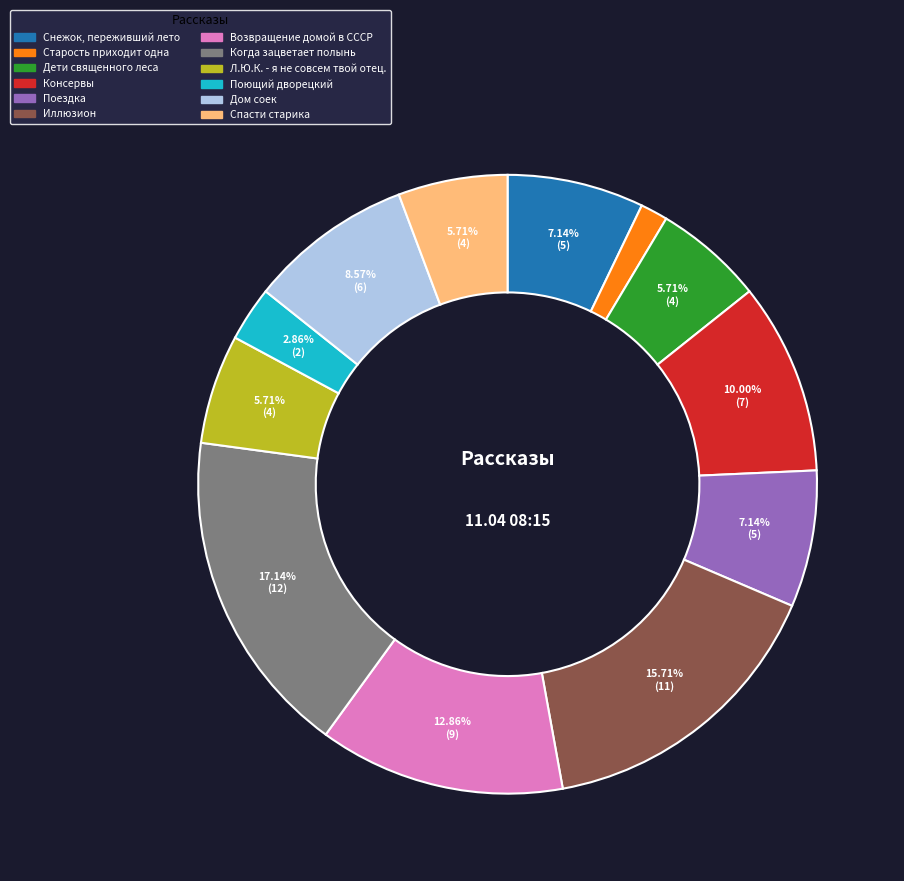

Which category has the biggest portion of the pie?

Когда зацветает полынь